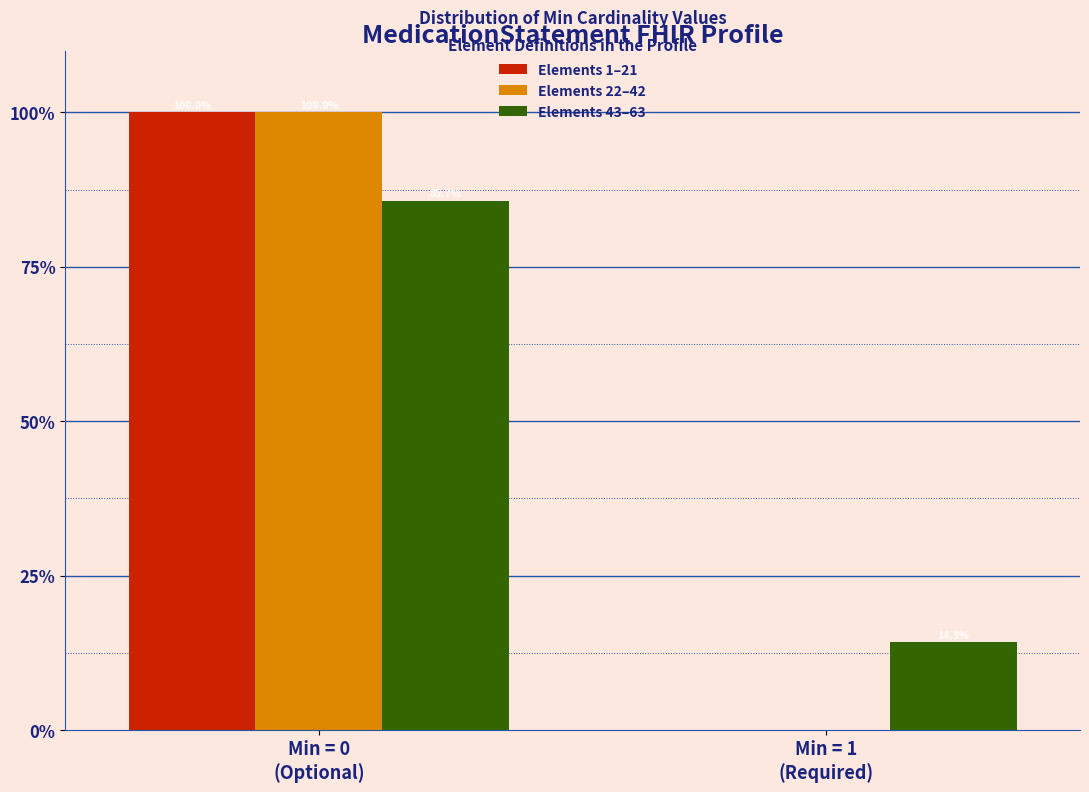

What is the sum of all Elements 22–42 values?

100.0